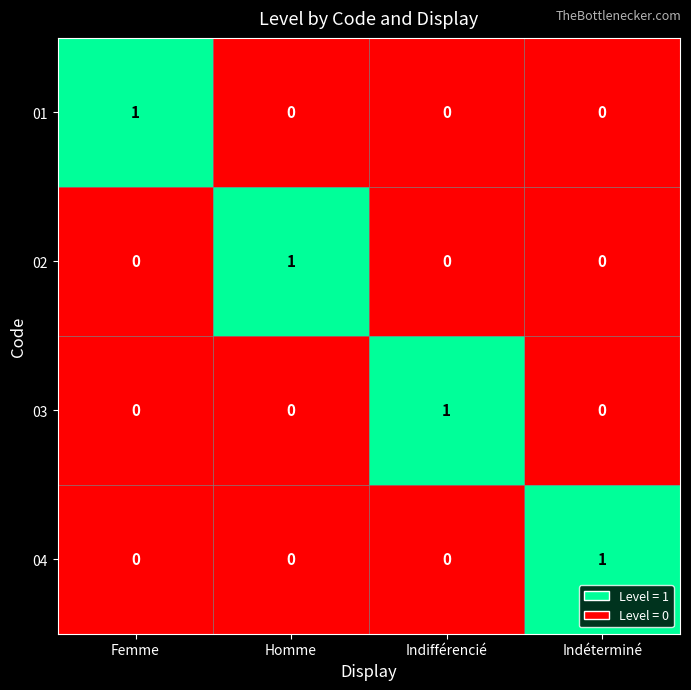

Count the number of data series in this chart.

4